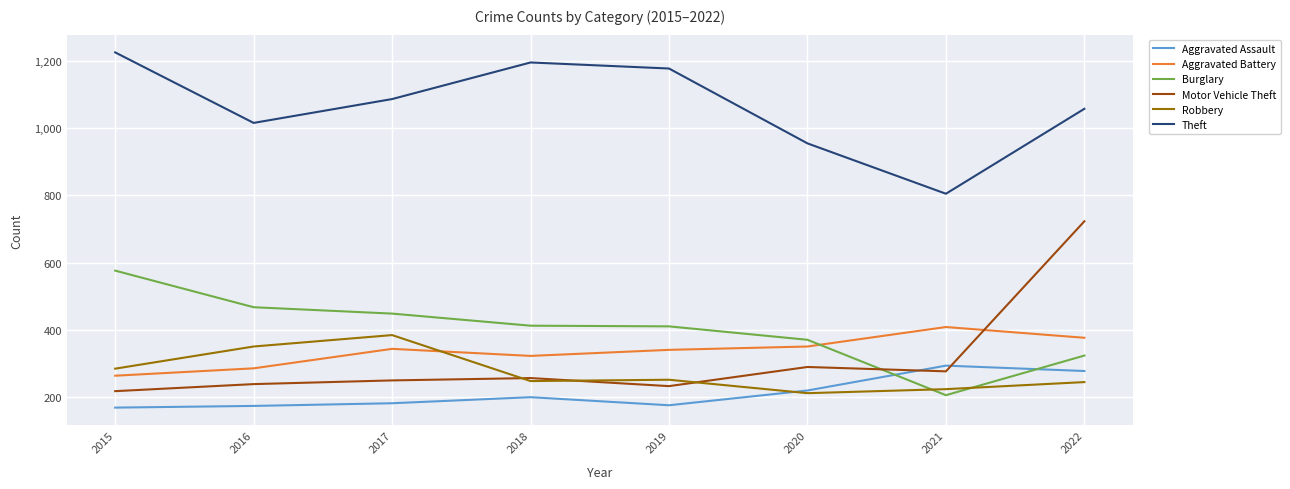

What is the difference between the Aggravated Battery values at 2019 and 2017?

3